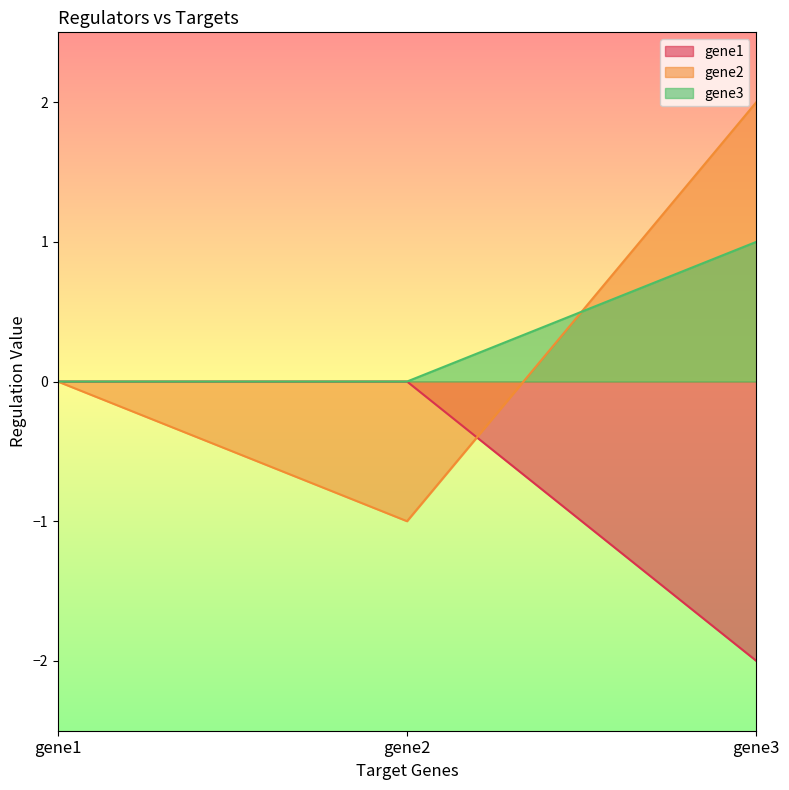

At which label is gene3 closest to 0?

gene1